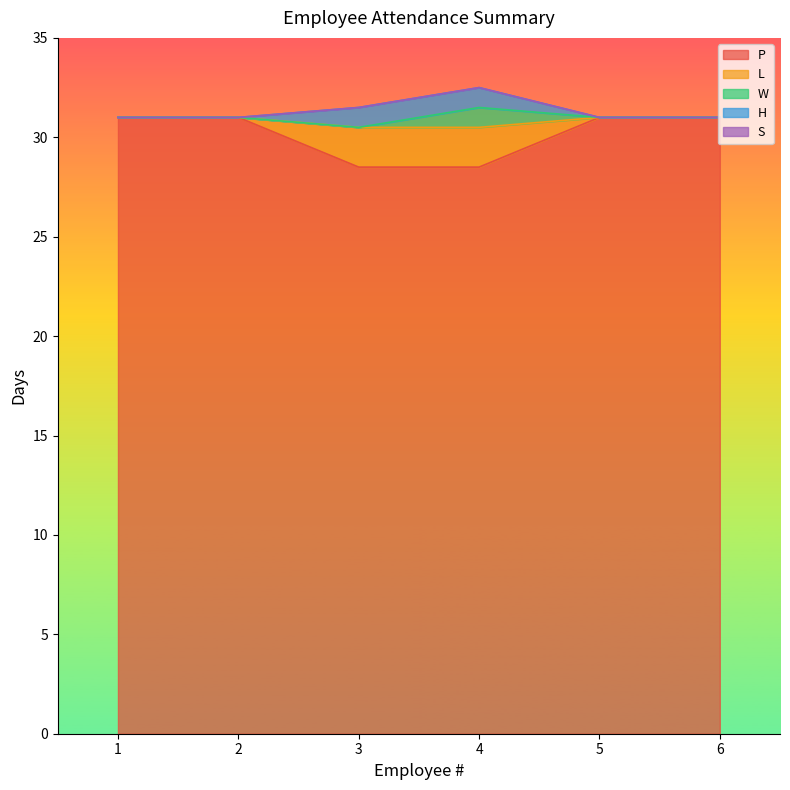

True or false: L has a value of -1.0 at 1.

False